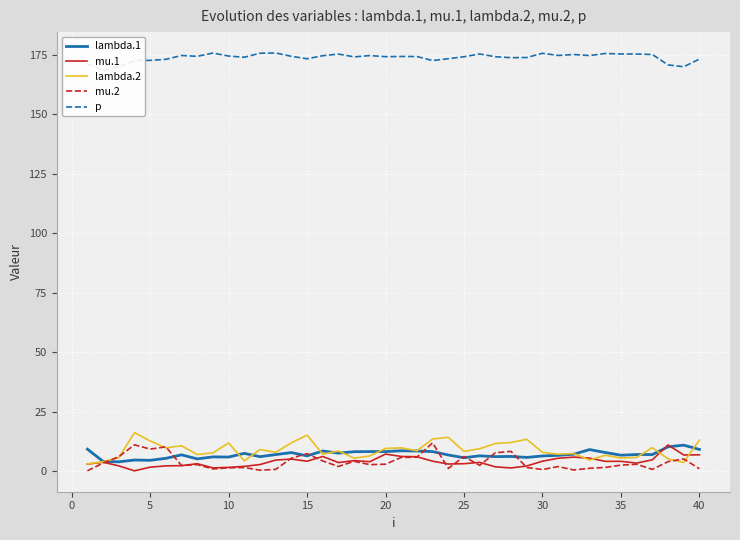

What are all the series names shown in the legend?

lambda.1, mu.1, lambda.2, mu.2, p